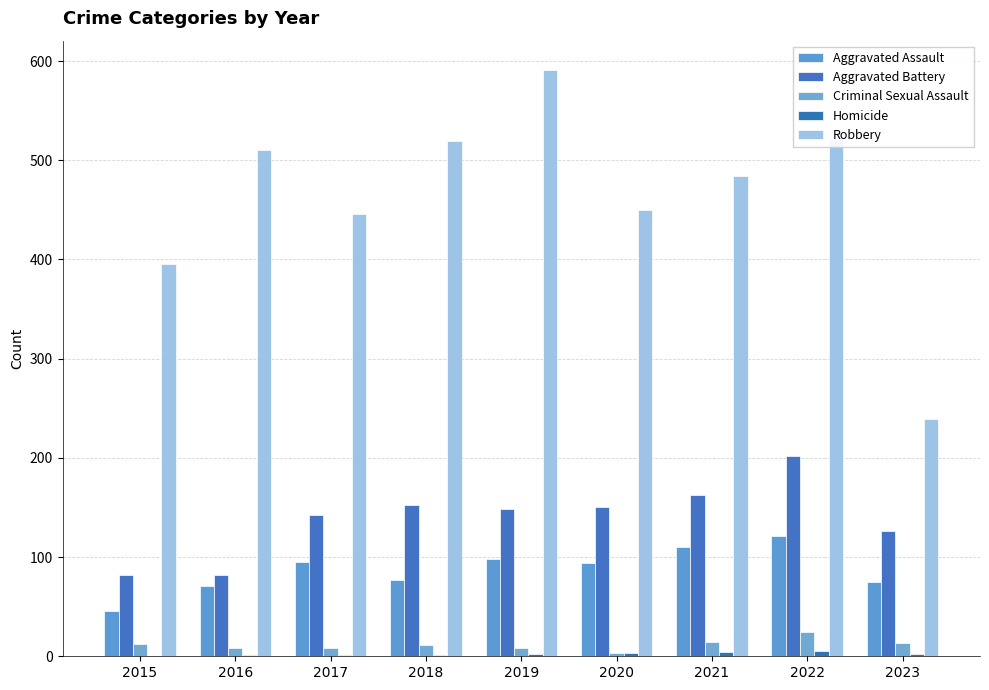

Count the number of data series in this chart.

5